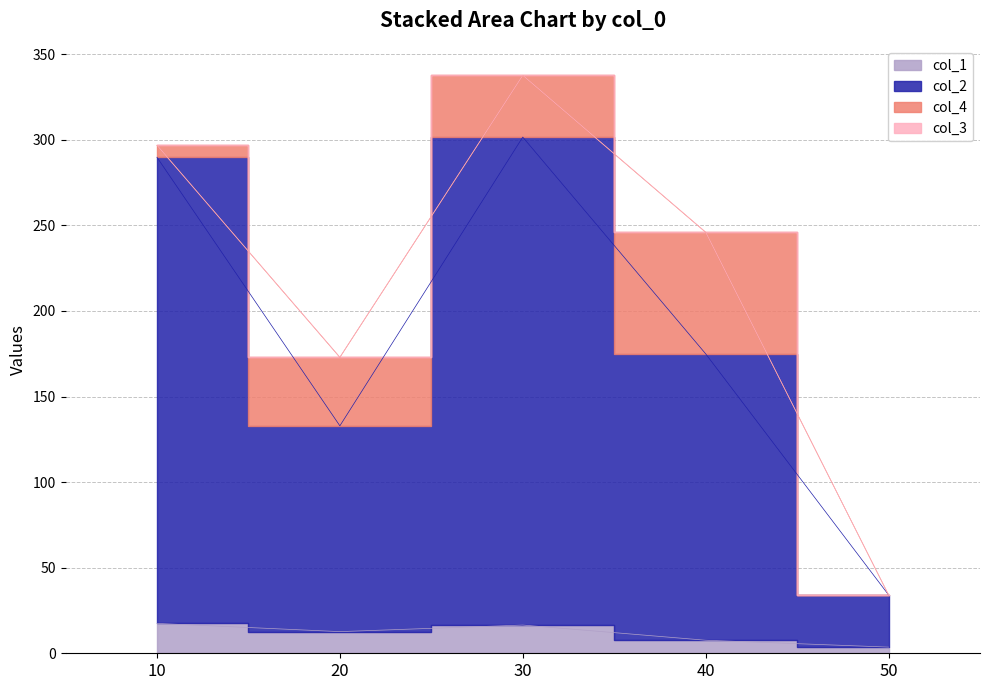

Is the value of col_2 at 50 greater than the value of col_1 at 50?

Yes